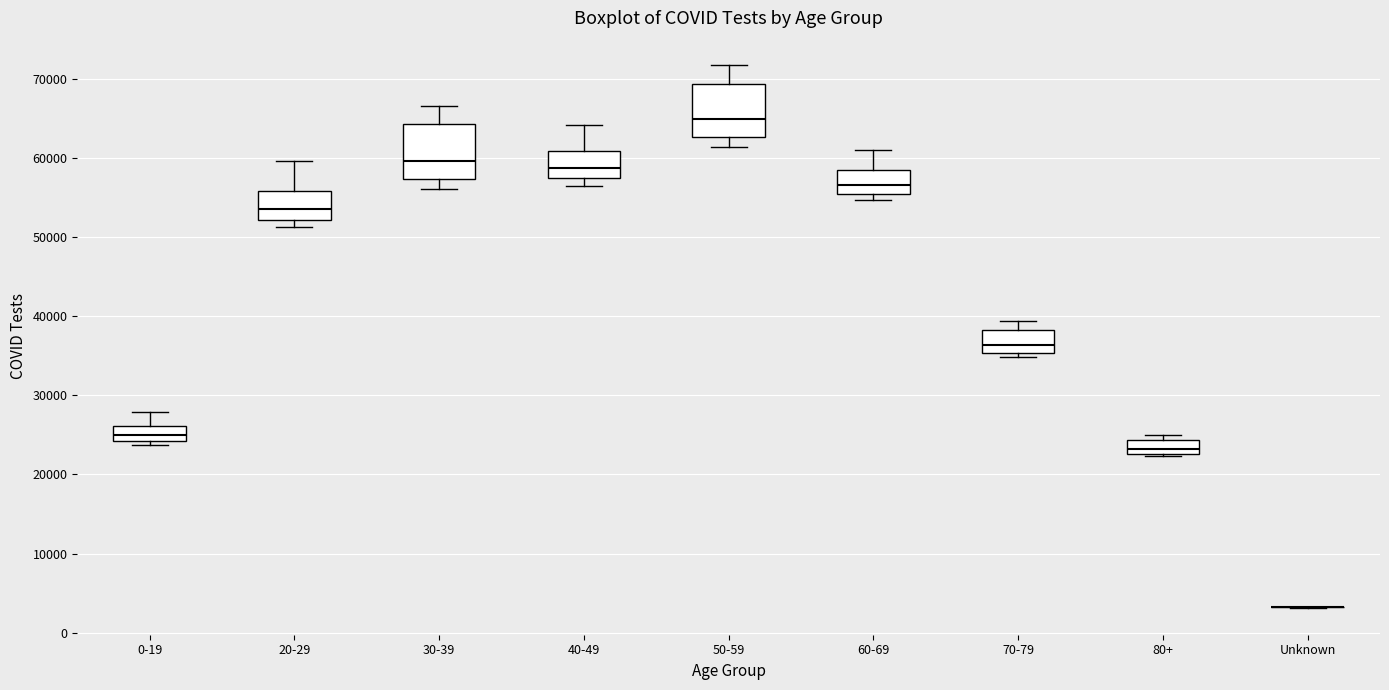

Reading left to right, read every box against the y-axis: the position of its median line, the range the box covers, and the ends of its whiskers. The values are not printed on the chart, so give them approximately, as read against the axis.

0-19: median 25000, box 24000 to 26000, whiskers 24000 (just below the box's lower edge) to 28000
20-29: median 54000, box 52000 to 56000, whiskers 51000 to 60000
30-39: median 60000, box 57000 to 64000, whiskers 56000 to 67000
40-49: median 59000, box 57000 to 61000, whiskers 56000 to 64000
50-59: median 65000, box 63000 to 69000, whiskers 61000 to 72000
60-69: median 57000, box 55000 to 58000, whiskers 55000 (just below the box's lower edge) to 61000
70-79: median 36000, box 35000 to 38000, whiskers 35000 (just below the box's lower edge) to 39000
80+: median 23000 (inside the box), box 23000 to 24000, whiskers 22000 to 25000
Unknown: box collapsed to a line at 3000, whiskers 3000 to 3000